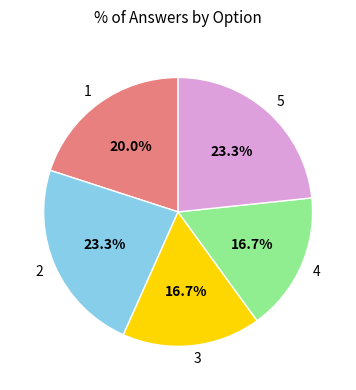

To the nearest percent, what is the difference between the 4 and 5 slice percentages?

7%